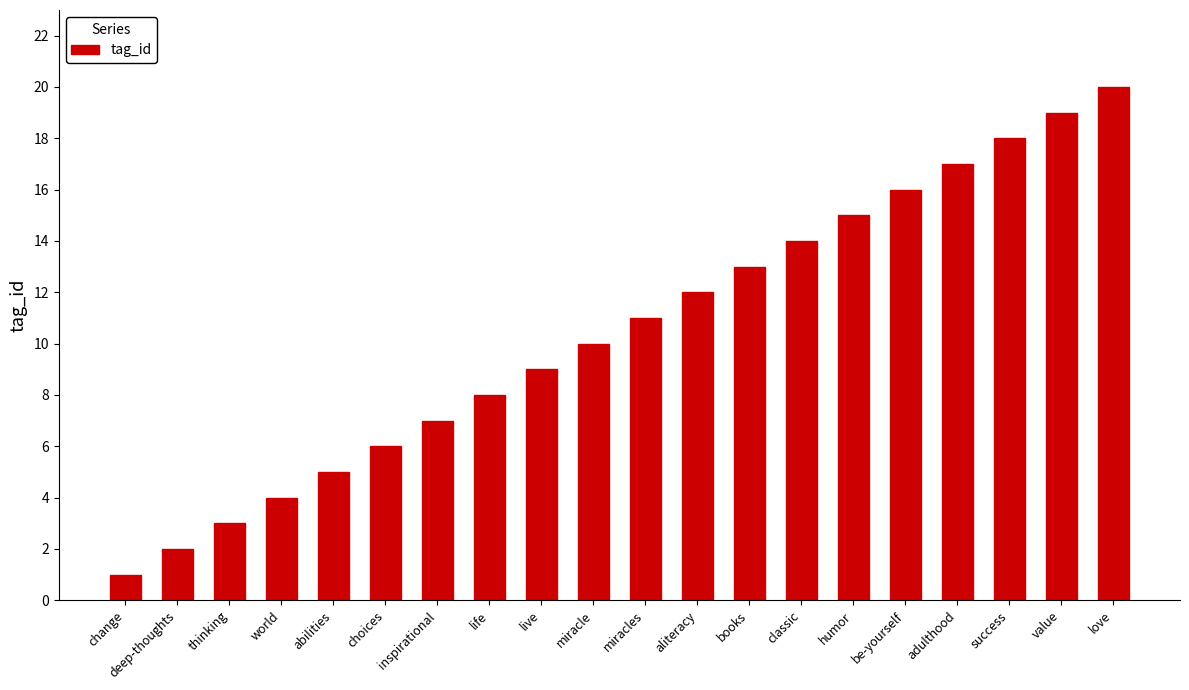

What is the difference between the maximum and minimum values?

19